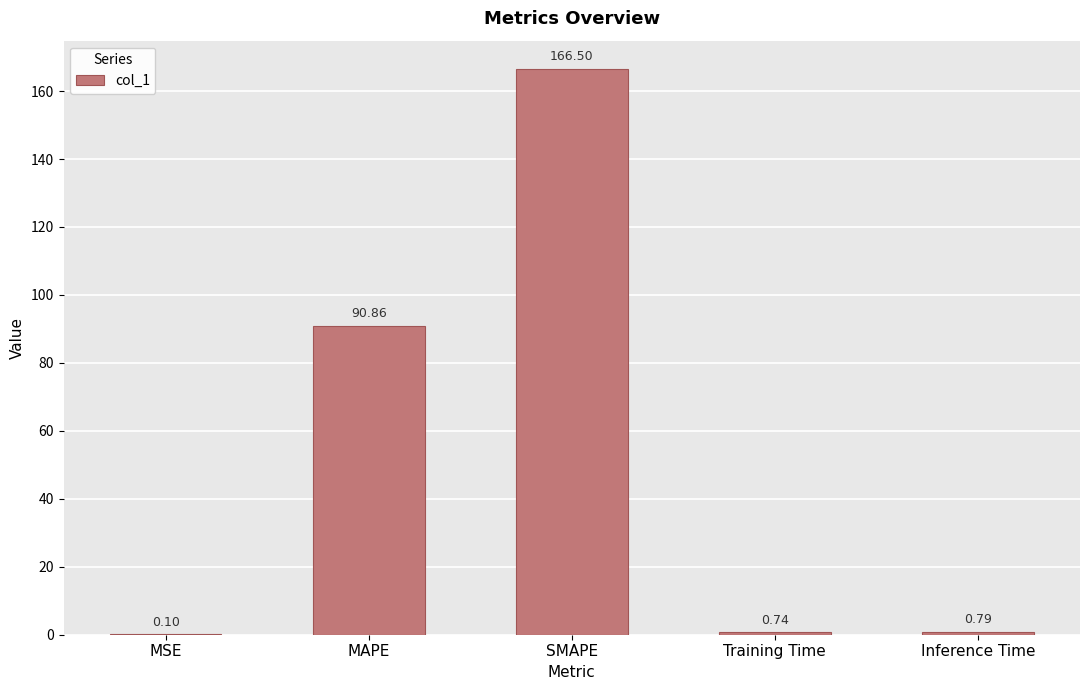

Which label corresponds to the largest value in the chart?

SMAPE